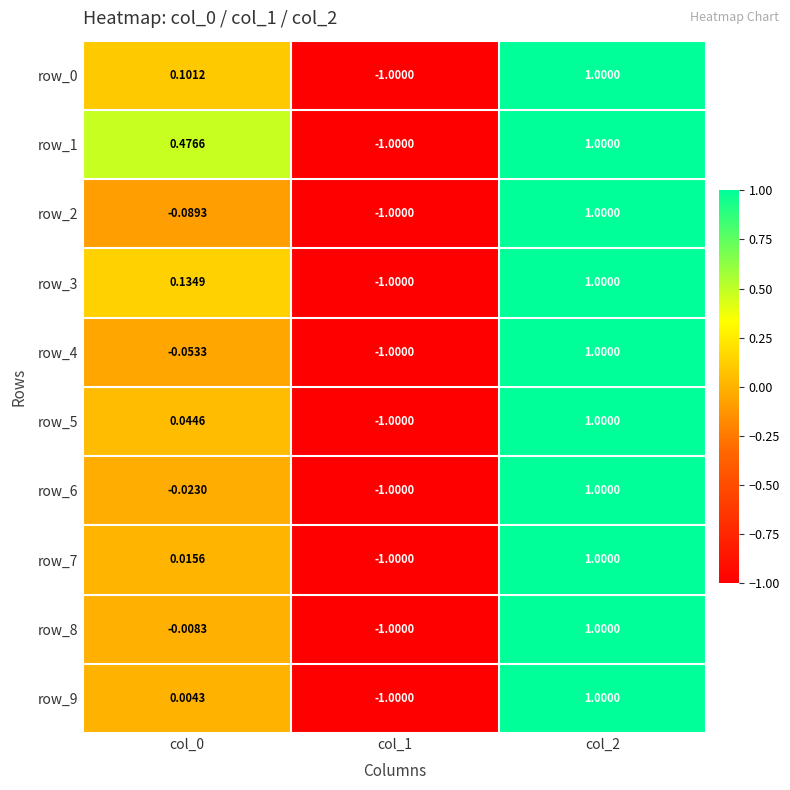

Is the value of row_3 at col_1 greater than the value of row_6 at col_0?

No